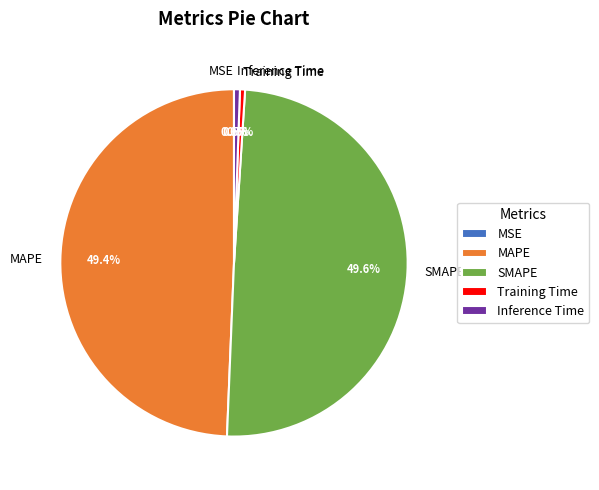

What percentage is NOT represented by MAPE?

50.6%